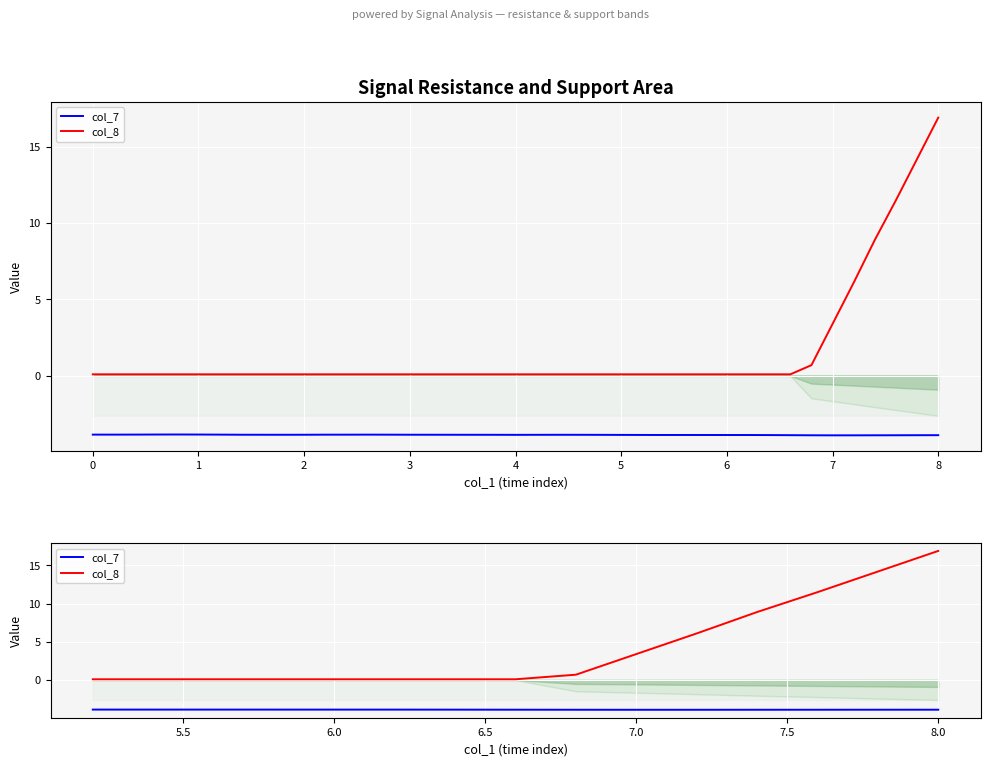

At how many categories does at least one series exceed -2?

15